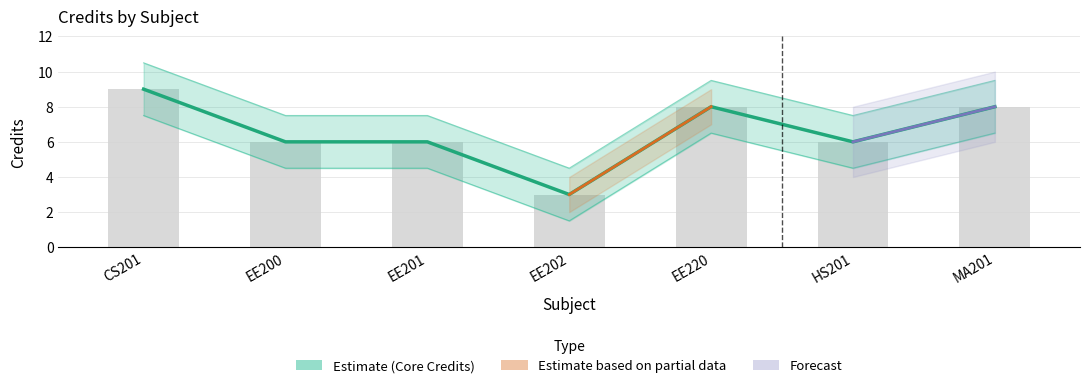

At which category does the chart reach its minimum across all series?

EE202